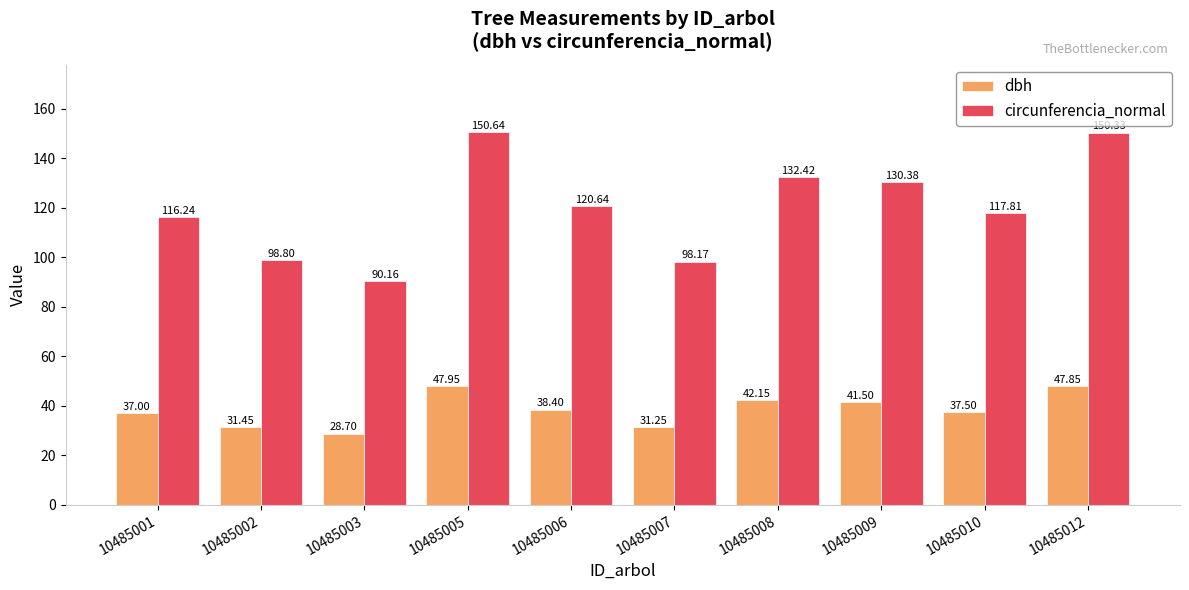

At which category is the sum across all series the highest?

10485005